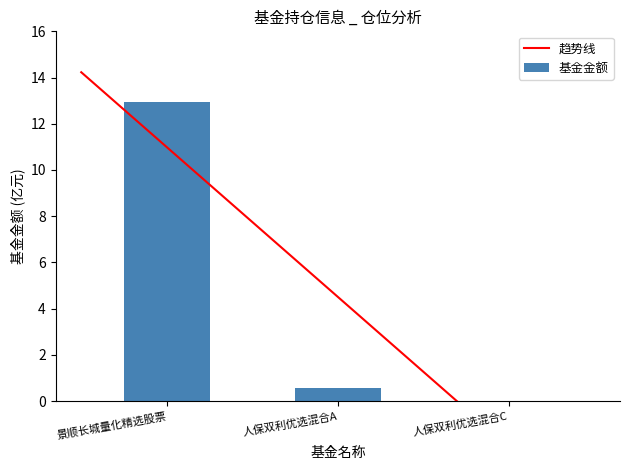

What is the label of the 1st bar from the left?

景顺长城量化精选股票